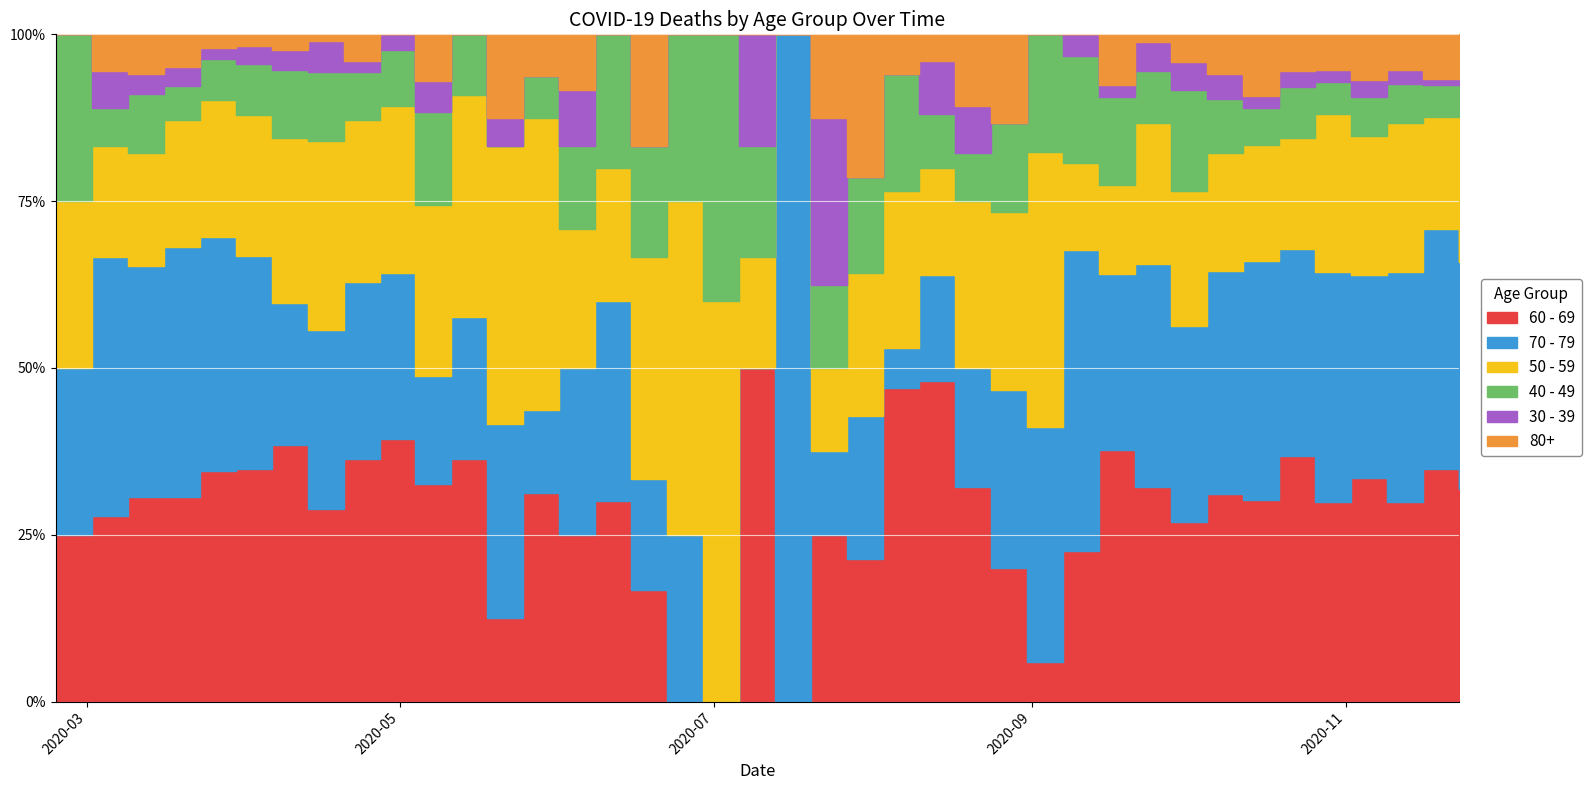

What is the difference between the maximum and minimum values in the 60 - 69 series?

255